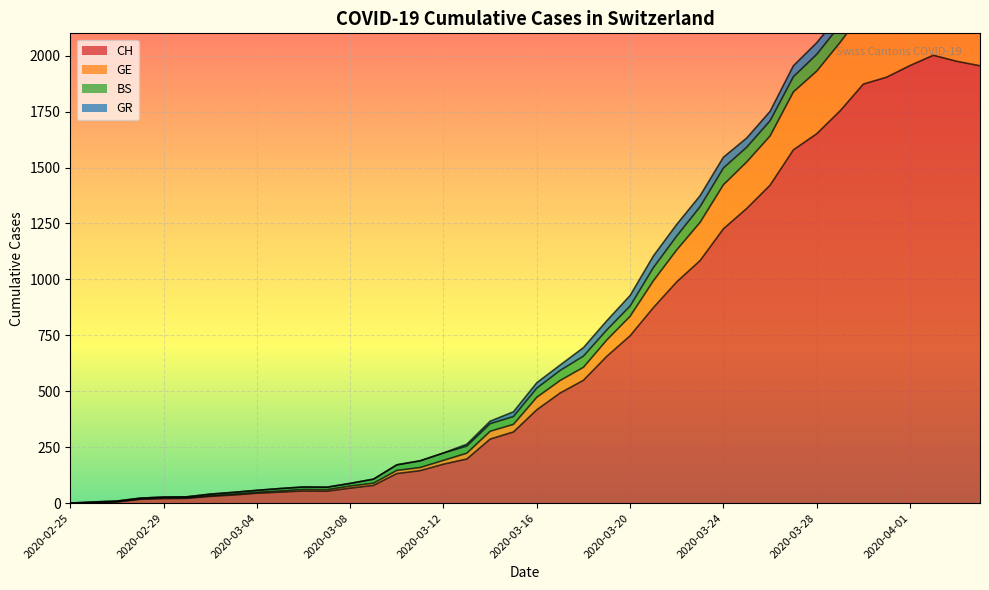

In CH, how many points are higher than both neighbors (excluding endpoints)?

2